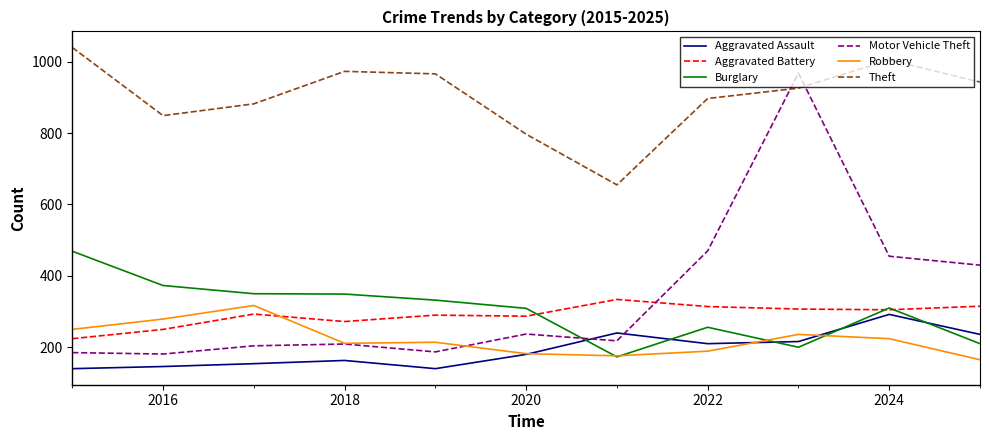

True or false: Aggravated Battery and Theft cross at least once.

False